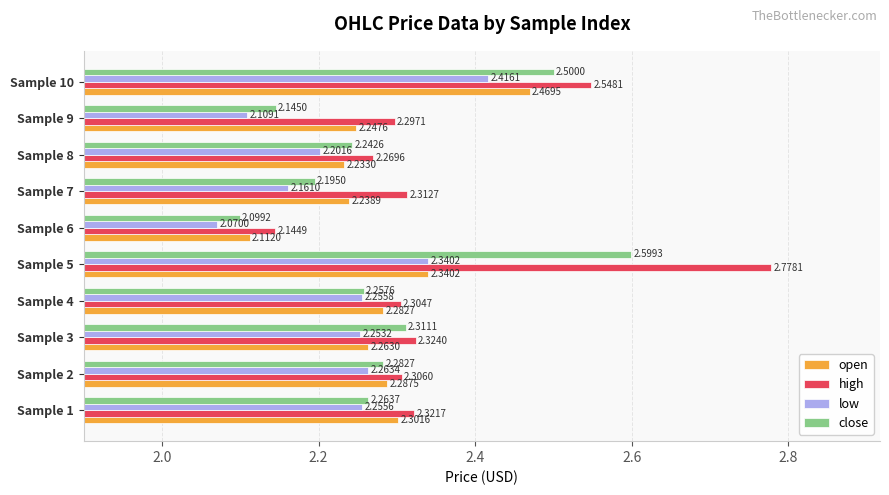

Which series has the widest spread of values?

high